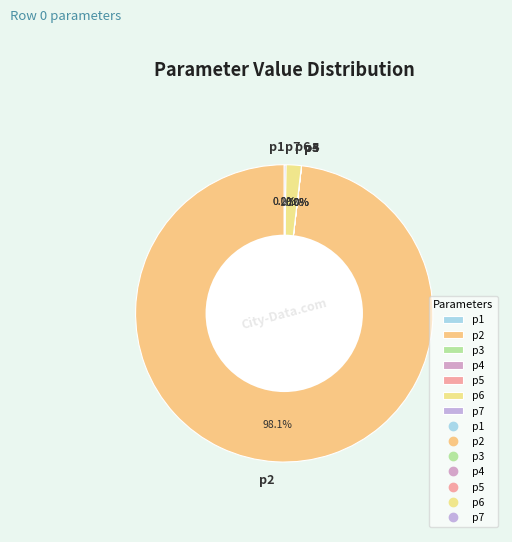

Which slice is the largest?

p2